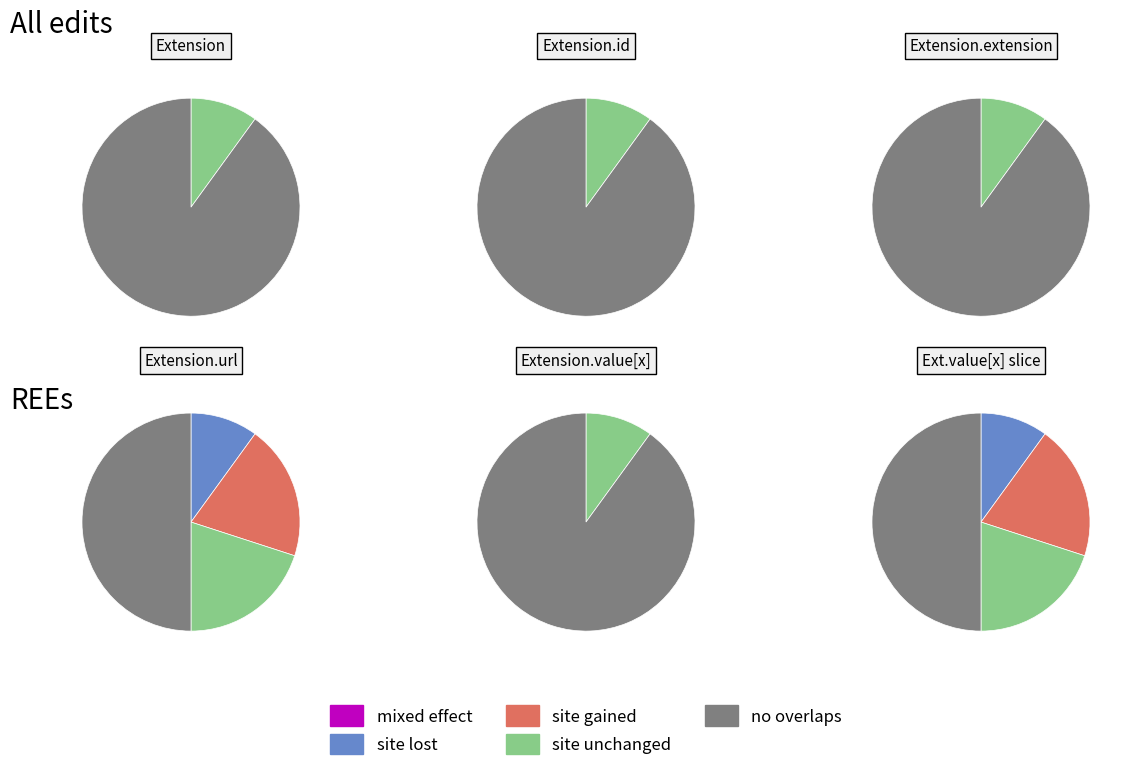

To the nearest percent, what is the average slice percentage?

25%